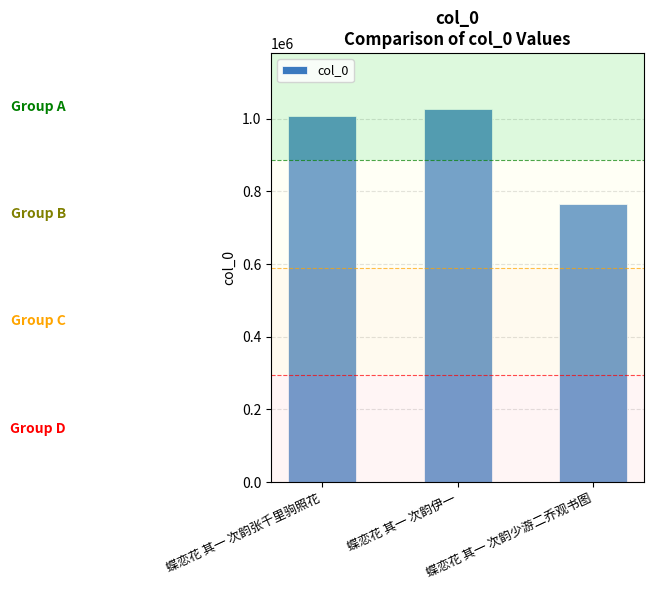

The chart shows a value of 764250 at 蝶恋花 其一 次韵少游二乔观书图. True or false?

True